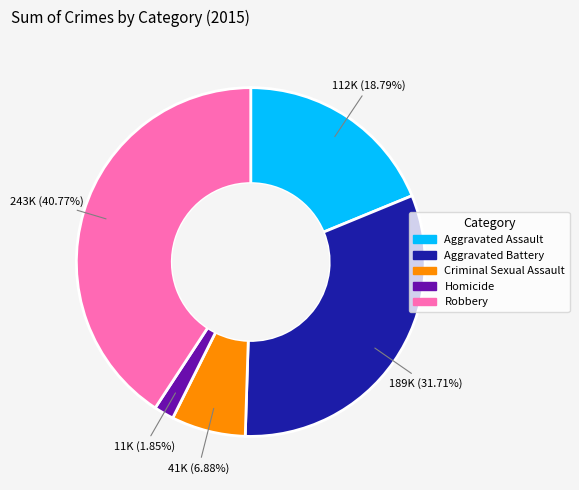

How many slices are in this pie chart?

5